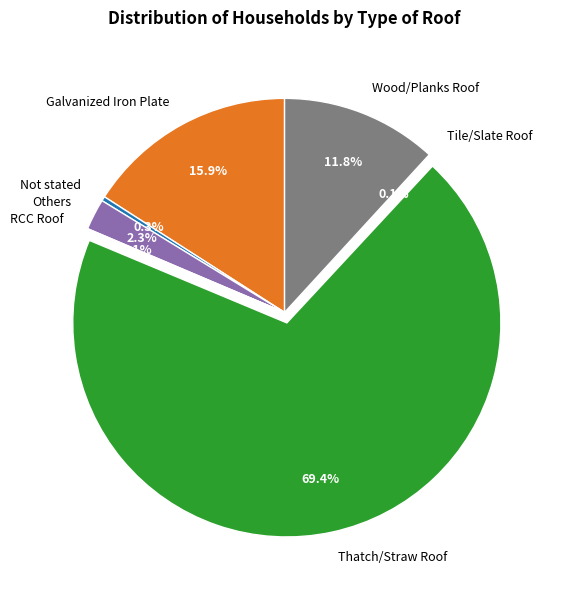

Is there any slice that represents more than half of the pie?

Yes